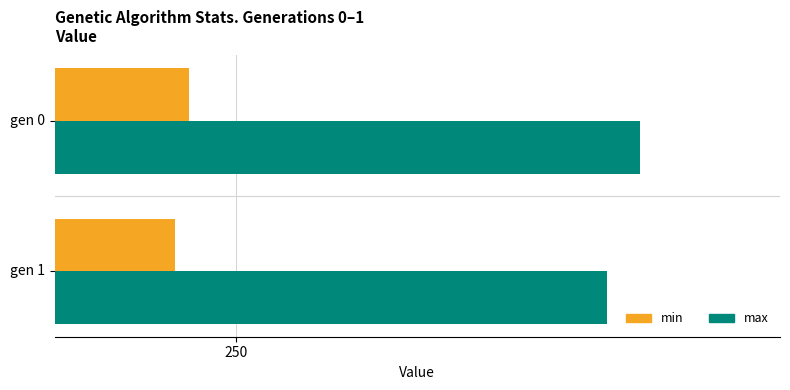

List the labels in order of min value, smallest first.

gen 1, gen 0